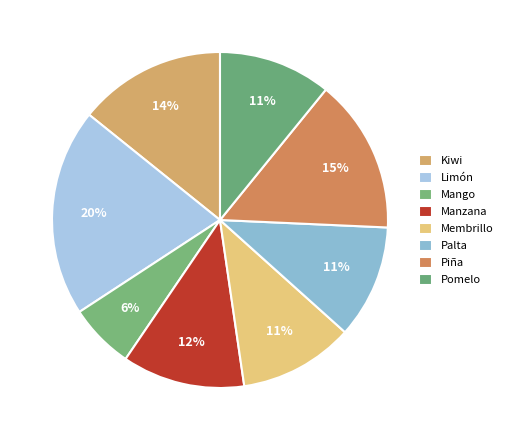

Is Piña the majority of the pie?

No